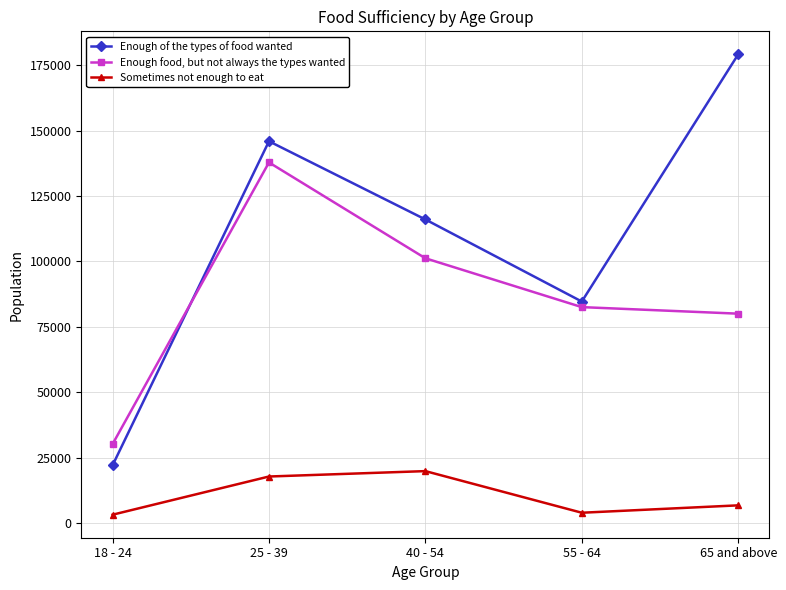

What are all the series names shown in the legend?

Enough of the types of food wanted, Enough food, but not always the types wanted, Sometimes not enough to eat